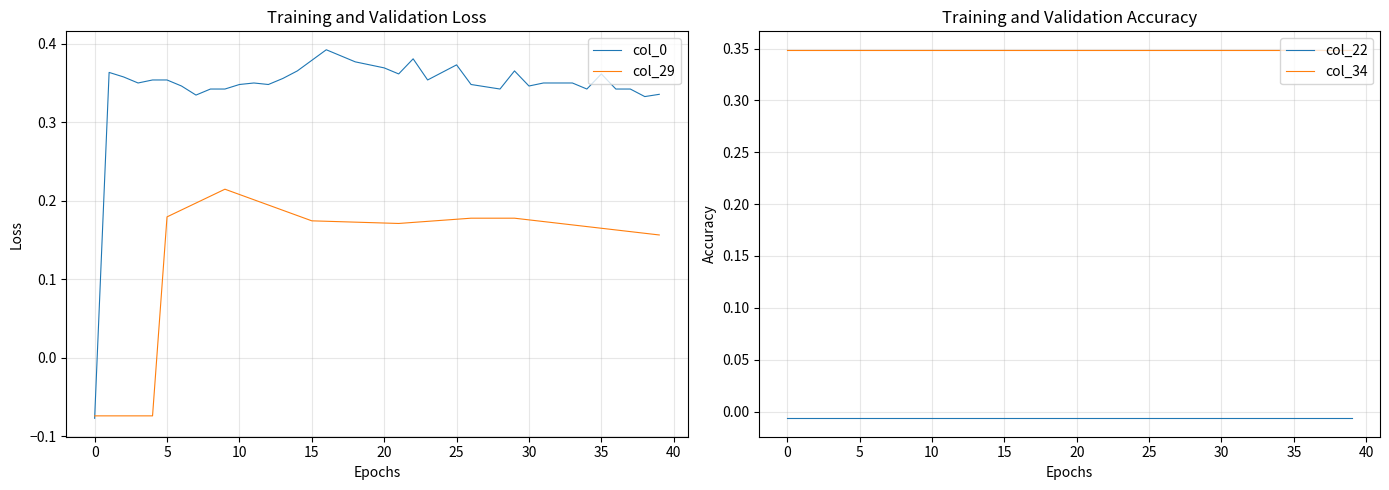

What are all the series names shown in the legend?

col_0, col_29, col_22, col_34